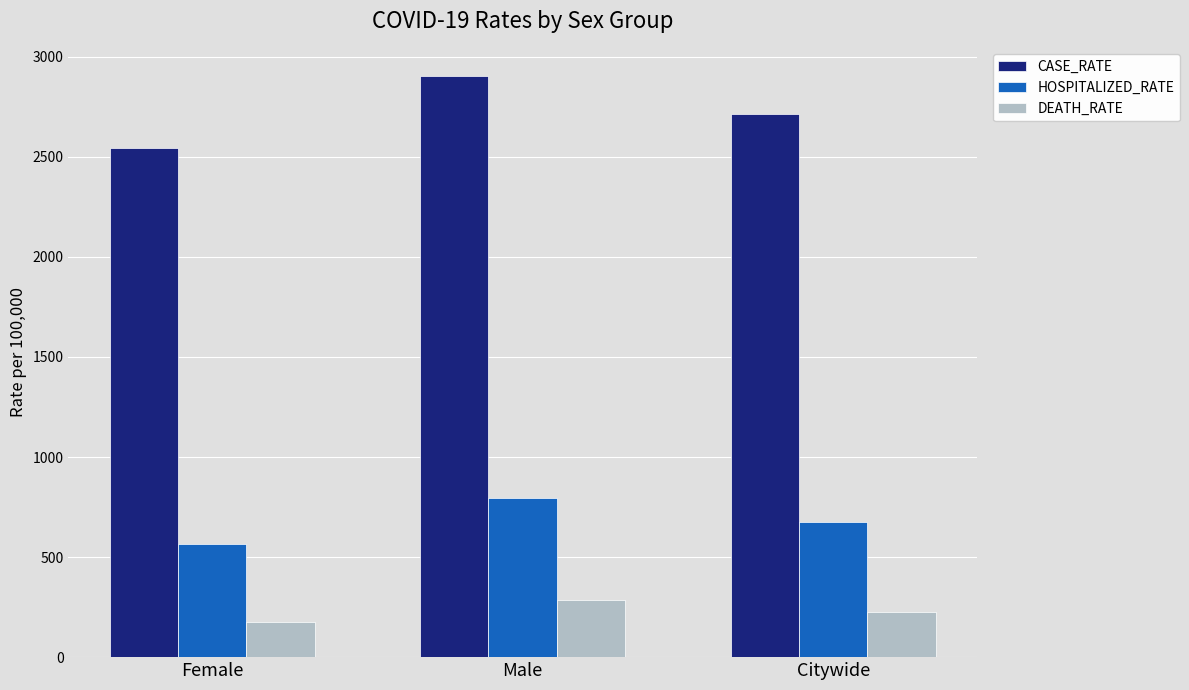

What is the difference between the maximum and minimum values in the CASE_RATE series?

358.5